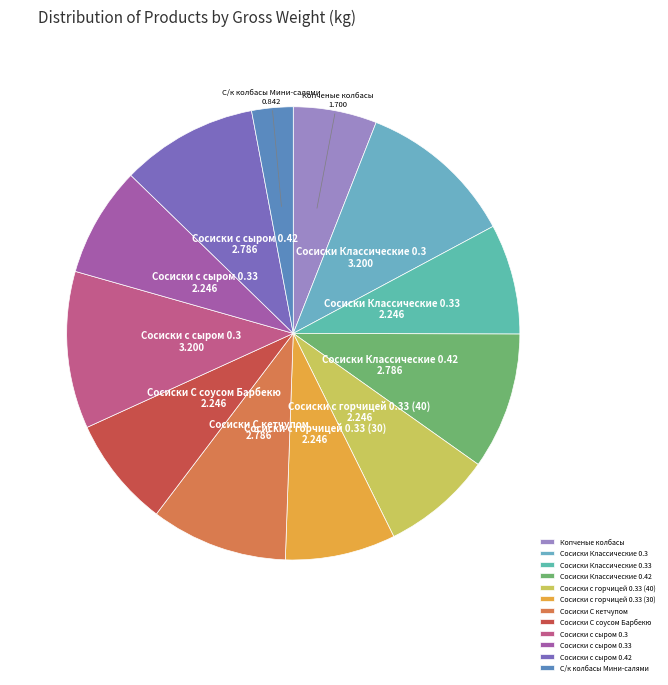

Is Сосиски С соусом Барбекю the majority of the pie?

No